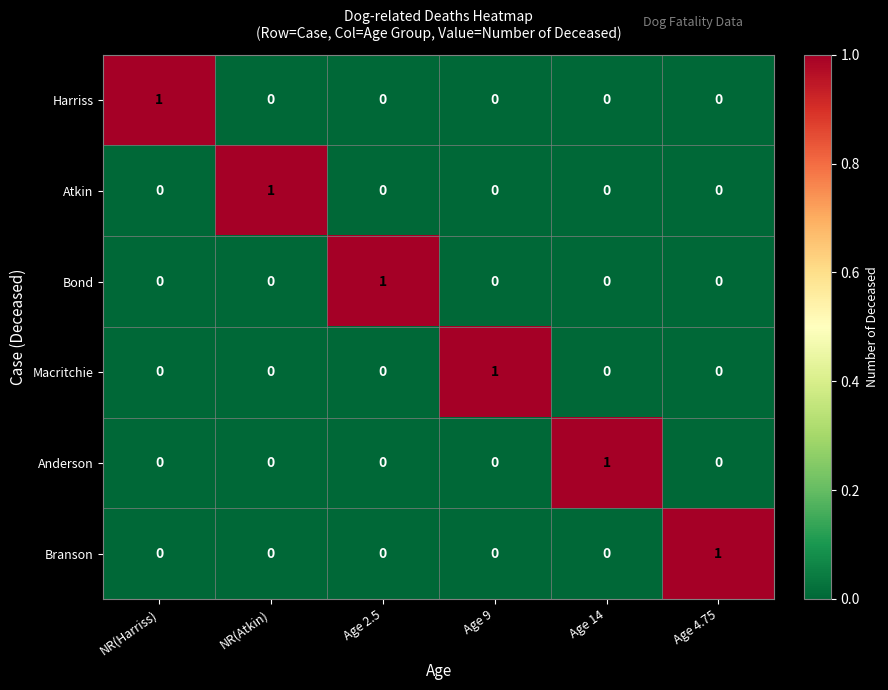

At how many categories does at least one series exceed 0?

6